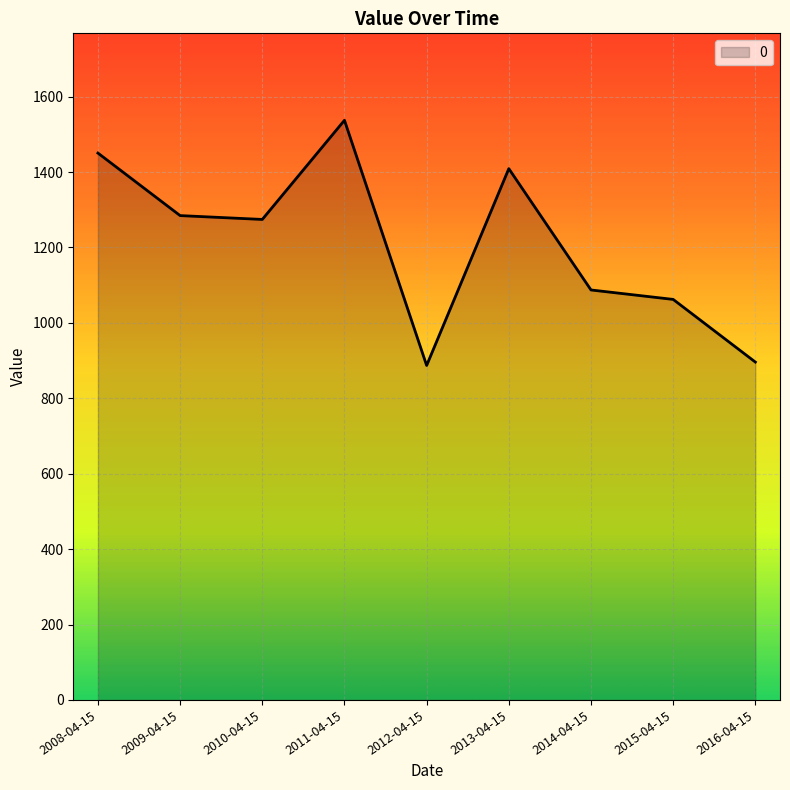

What is the ratio of the value at 2016-04-15 to the value at 2010-04-15?

0.7